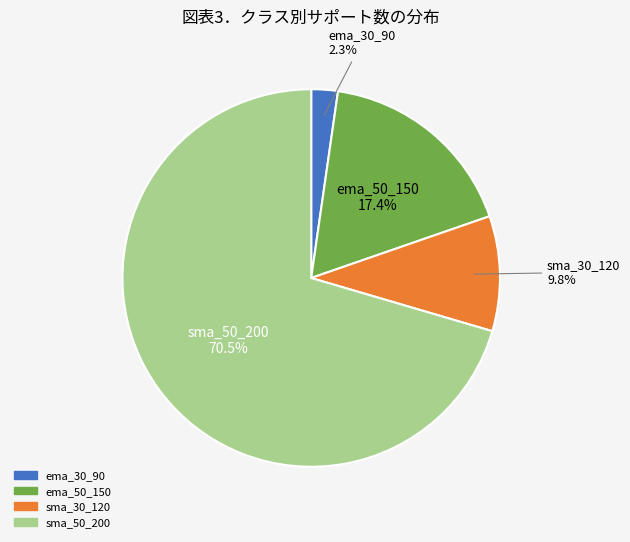

How many segments does this pie chart have?

4